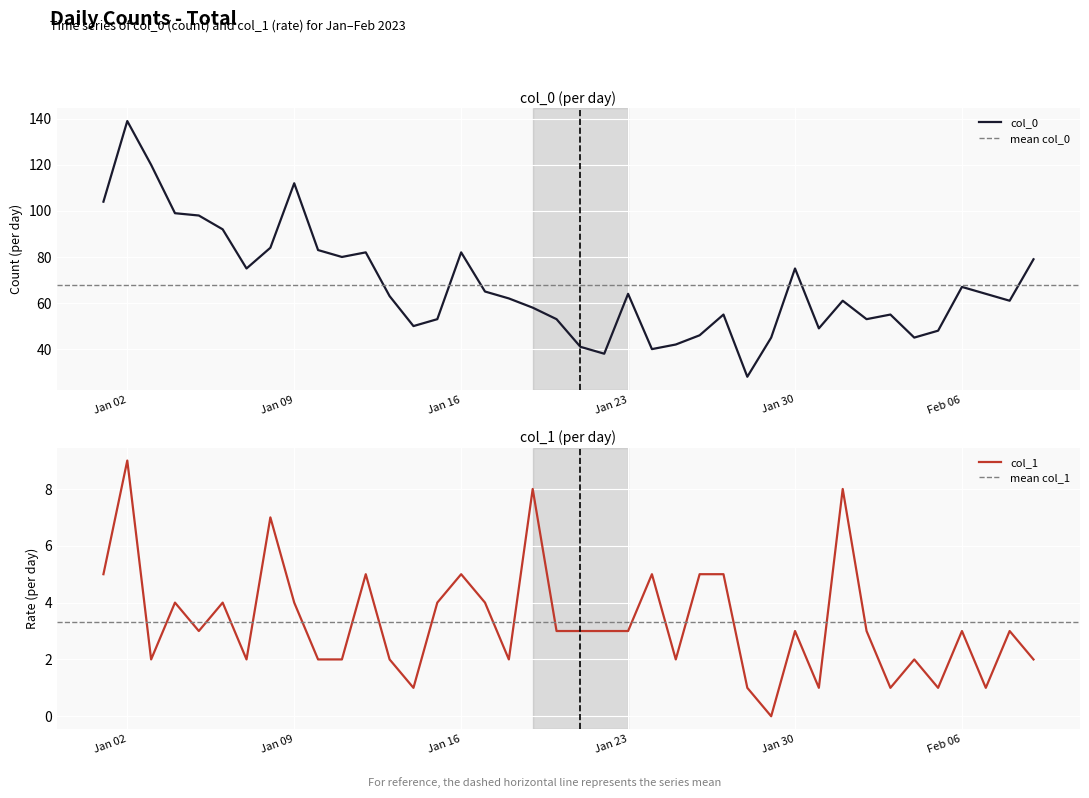

List the series in order of their overall mean, highest first.

col_0, col_1